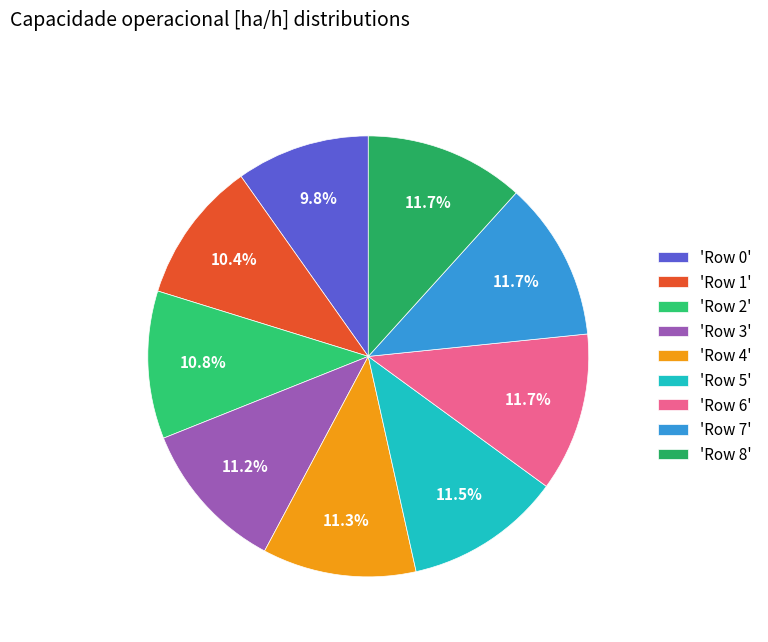

Is there a majority slice in this chart?

No